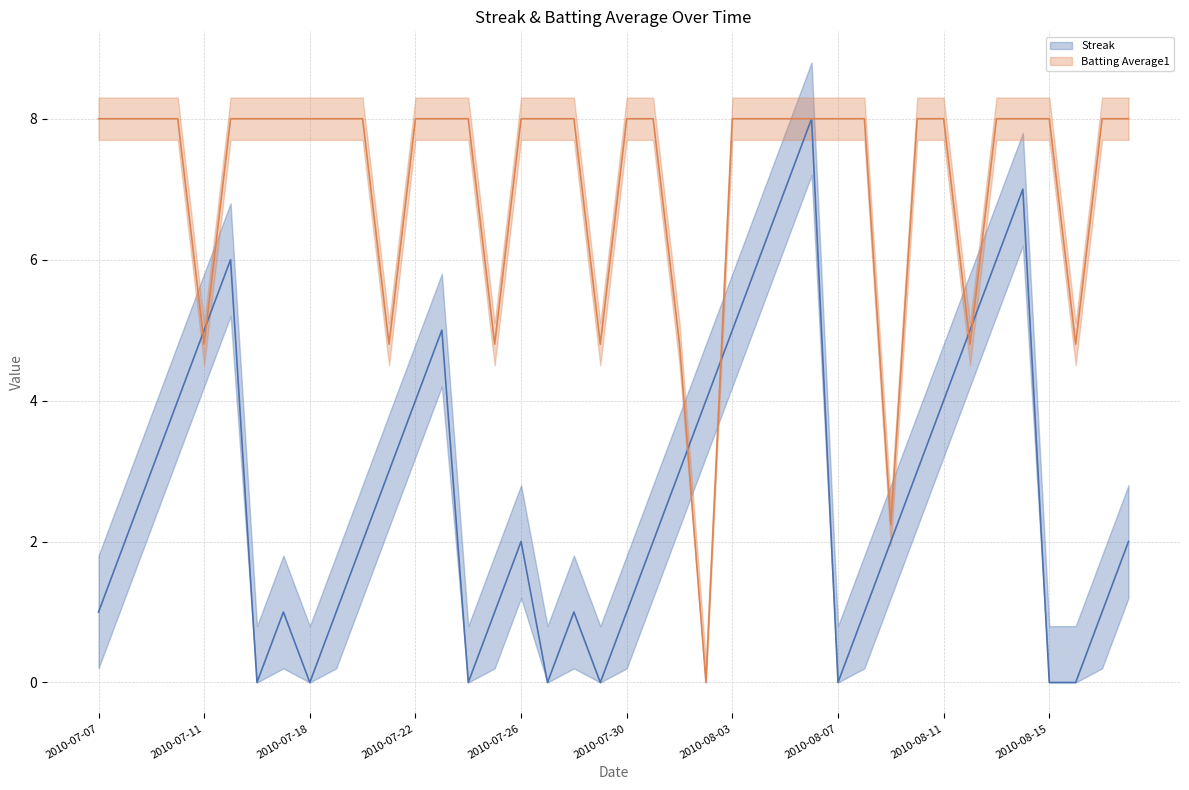

Where is the first local minimum for Batting Average1?

2010-07-11